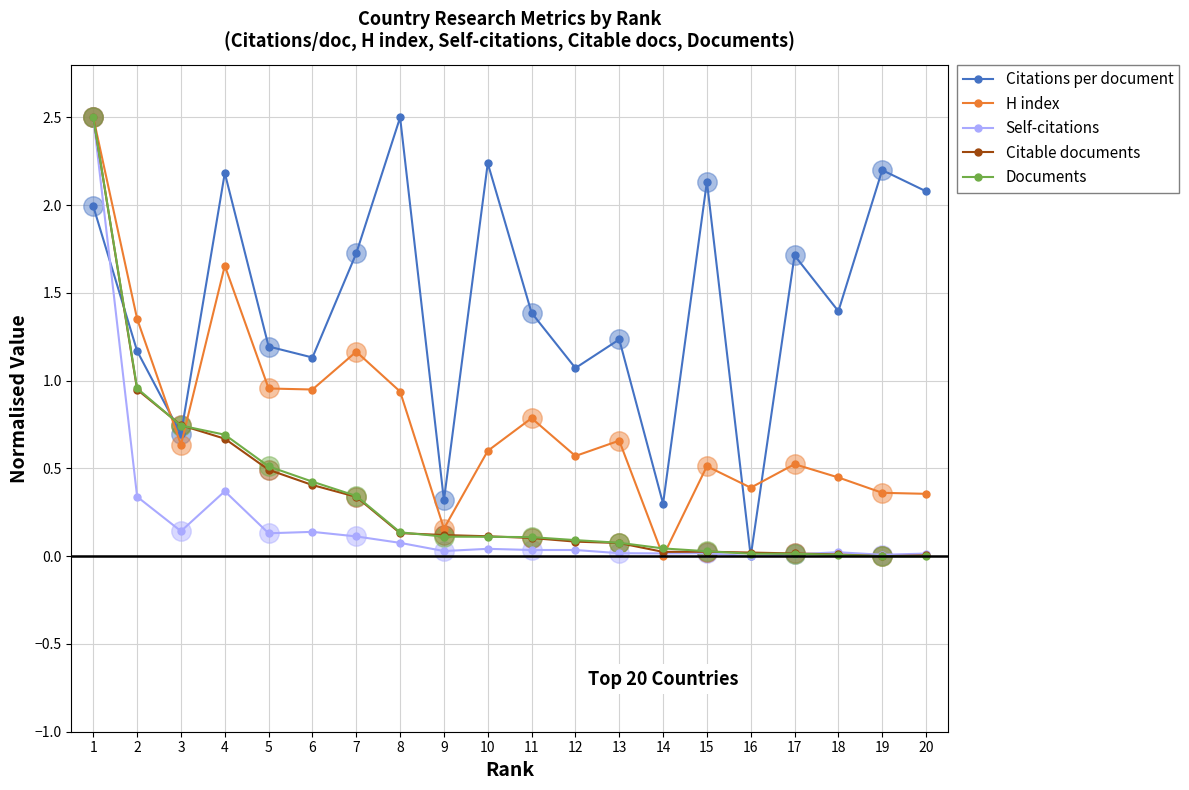

Reading left to right, what are all the values shown in this chart?

Citations per document: 2.0	1.2	0.7	2.2	1.2	1.1	1.7	2.5	0.3	2.2	1.4	1.1	1.2	0.3	2.1	0.0	1.7	1.4	2.2	2.1
H index: 2.5	1.4	0.6	1.7	1.0	0.9	1.2	0.9	0.2	0.6	0.8	0.6	0.7	0.0	0.5	0.4	0.5	0.4	0.4	0.4
Self-citations: 2.5	0.3	0.1	0.4	0.1	0.1	0.1	0.1	0.0	0.0	0.0	0.0	0.0	0.0	0.0	0.0	0.0	0.0	0.0	0.0
Citable documents: 2.5	0.9	0.7	0.7	0.5	0.4	0.3	0.1	0.1	0.1	0.1	0.1	0.1	0.0	0.0	0.0	0.0	0.0	0.0	0.0
Documents: 2.5	1.0	0.7	0.7	0.5	0.4	0.3	0.1	0.1	0.1	0.1	0.1	0.1	0.0	0.0	0.0	0.0	0.0	0.0	0.0